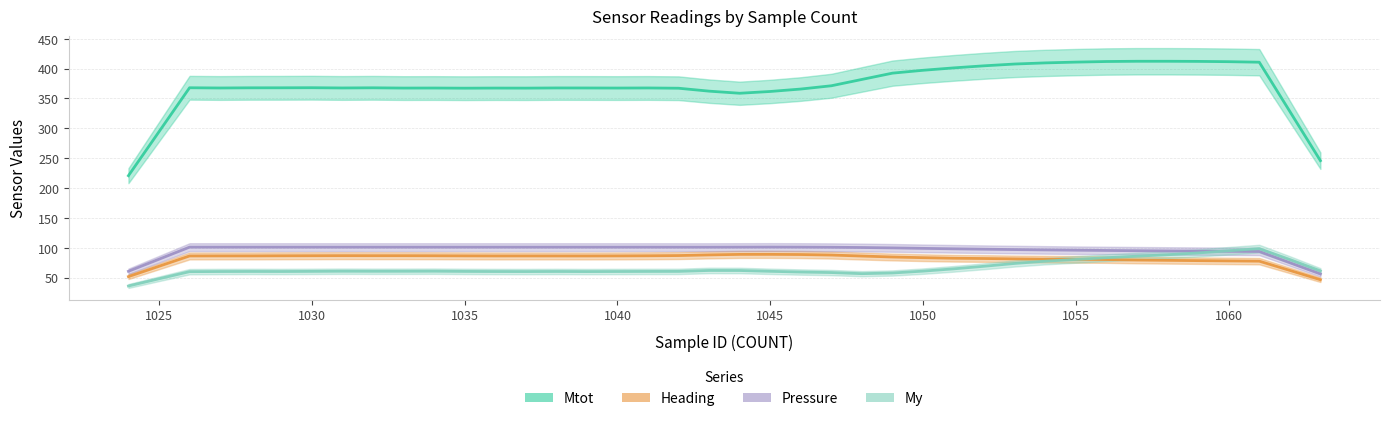

How many data points does each series have?

40